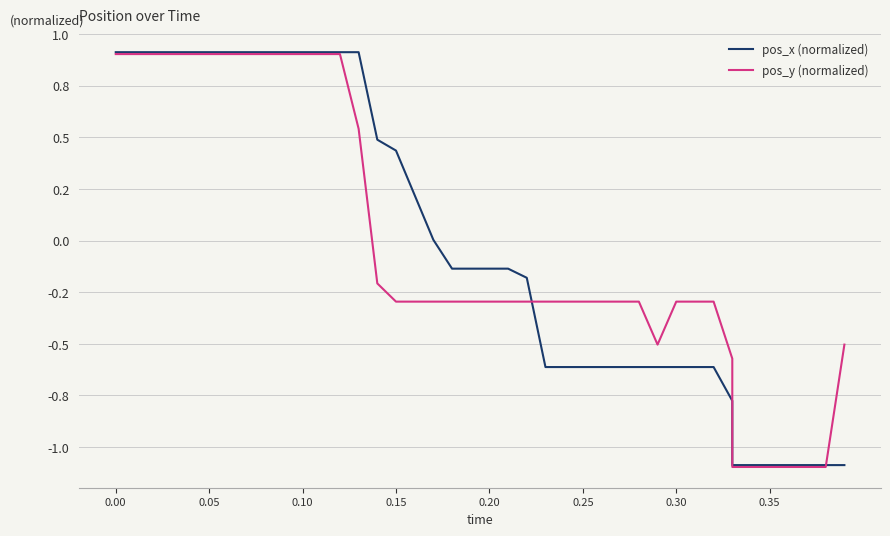

How many data points does each series have?

40